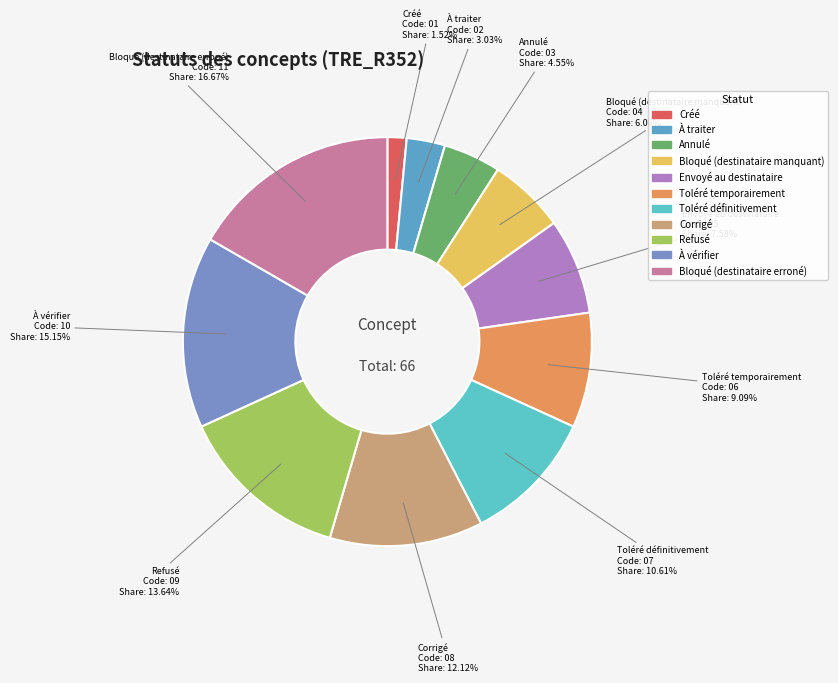

How many slices are in this pie chart?

11